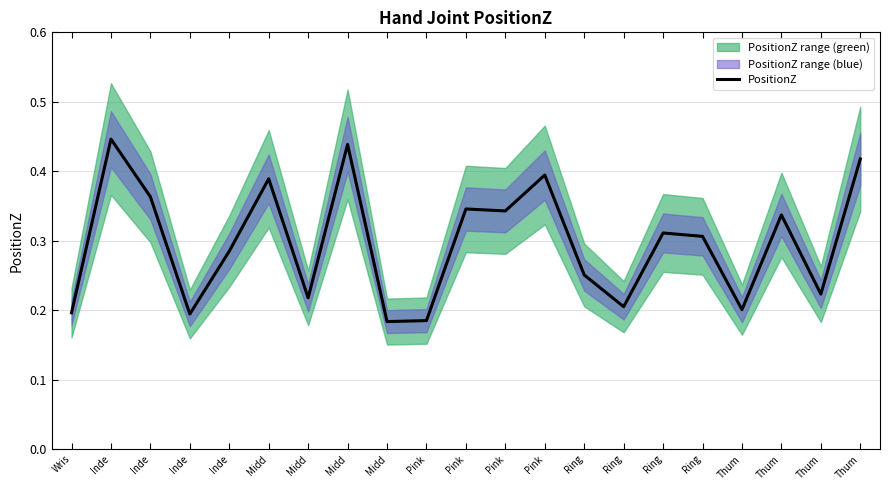

Where is the data nearest to the value 0?

Midd